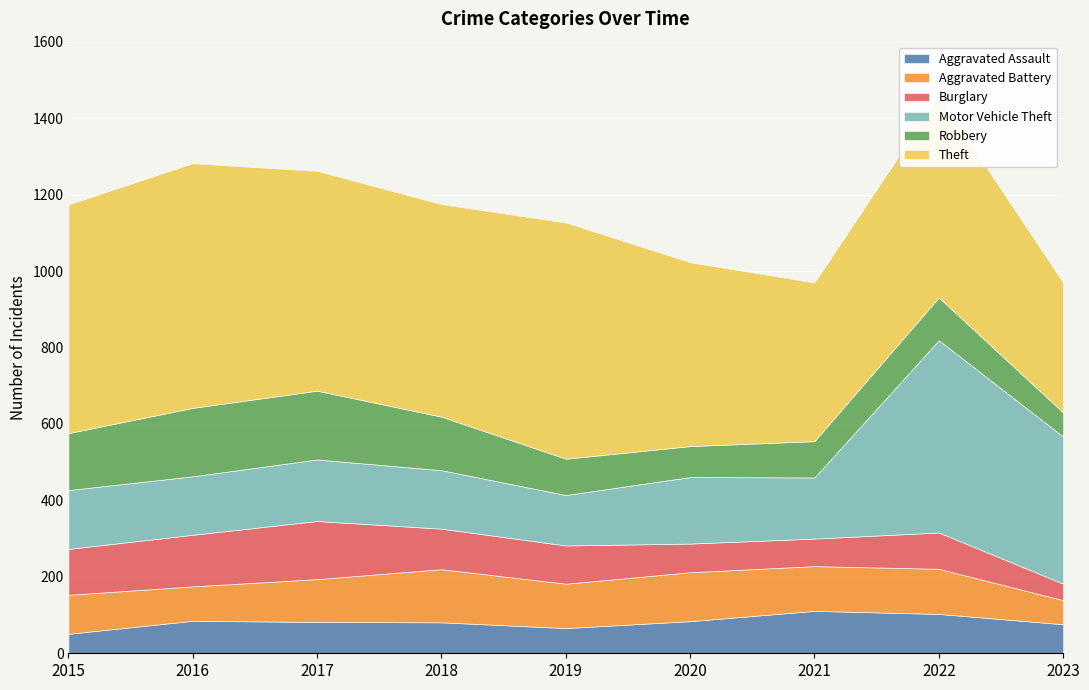

True or false: Theft and Burglary cross at least once.

False